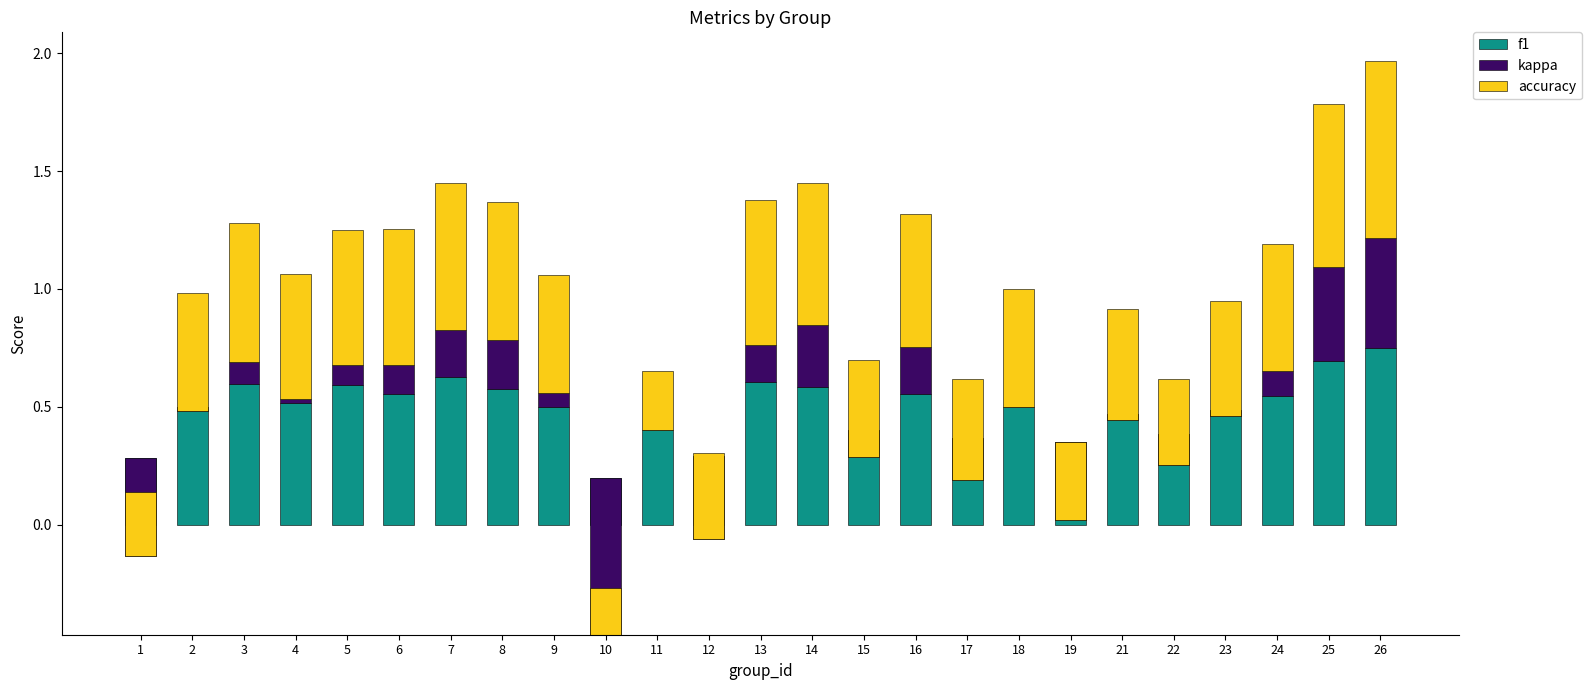

Rank the series at 2 from highest to lowest value.

f1, accuracy, kappa